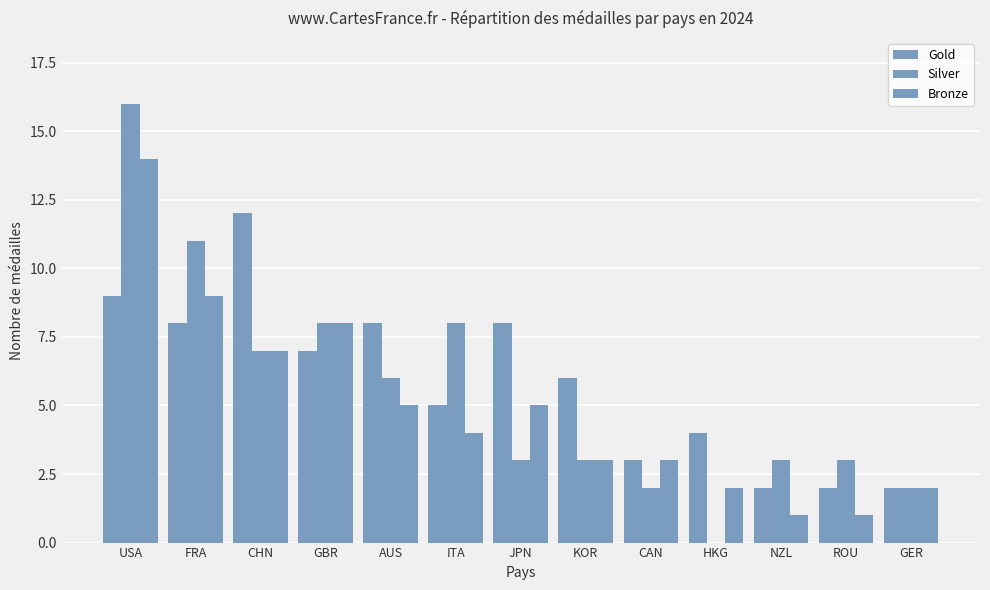

How many groups of bars are there?

13